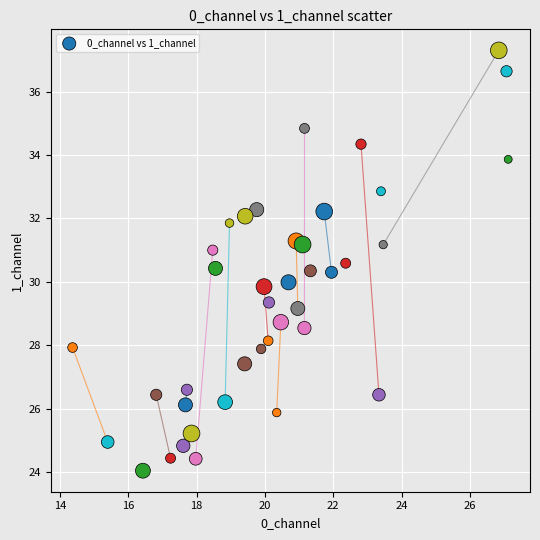

What is the range of X values (max minus min)?

12.8